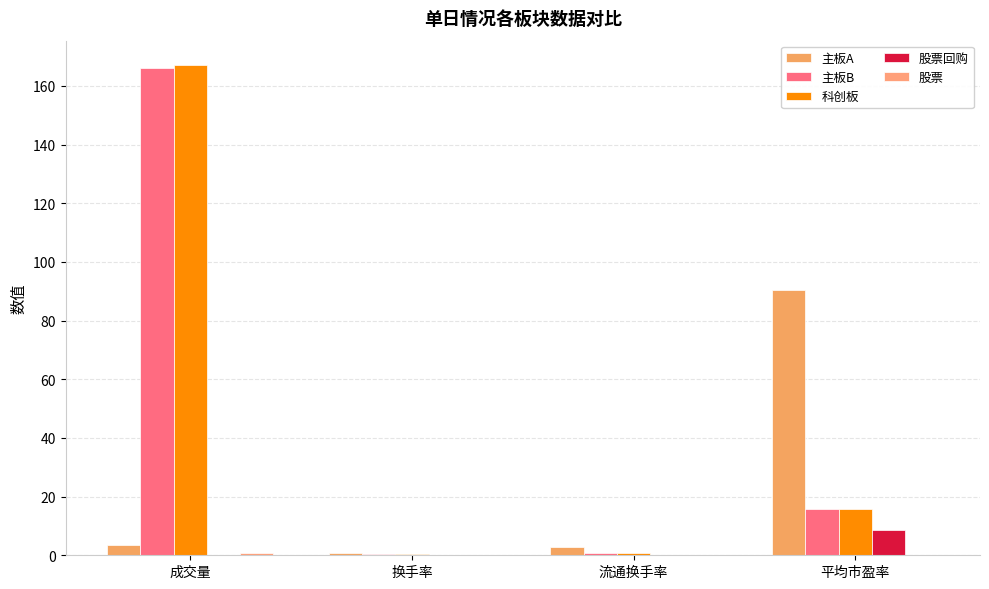

What is the label of the 3rd bar from the right?

换手率